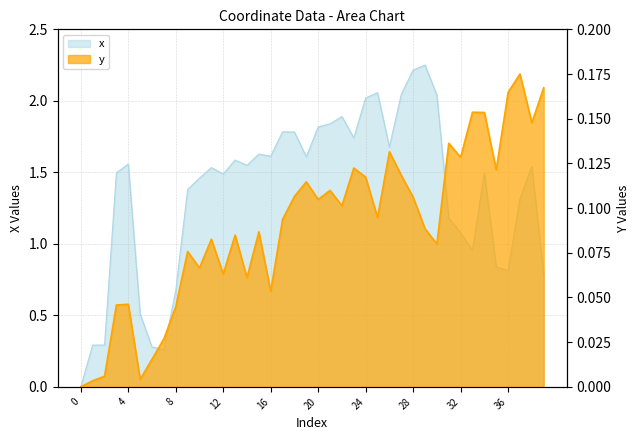

Is the value of y at 36 greater than the value of x at 32?

No